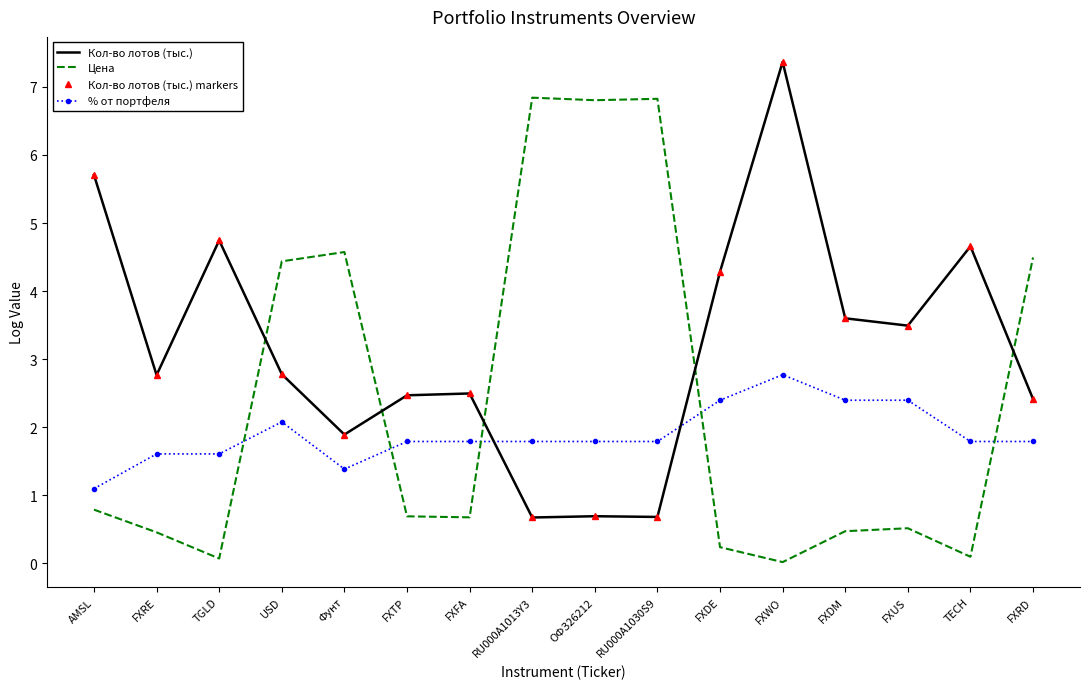

True or false: Цена and Кол-во лотов (тыс.) markers cross at least once.

True